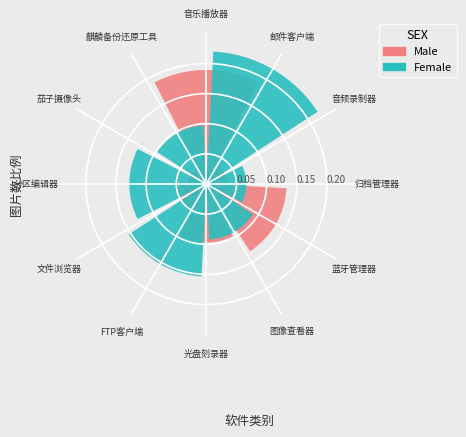

At which category does the chart reach its peak across all series?

音乐播放器